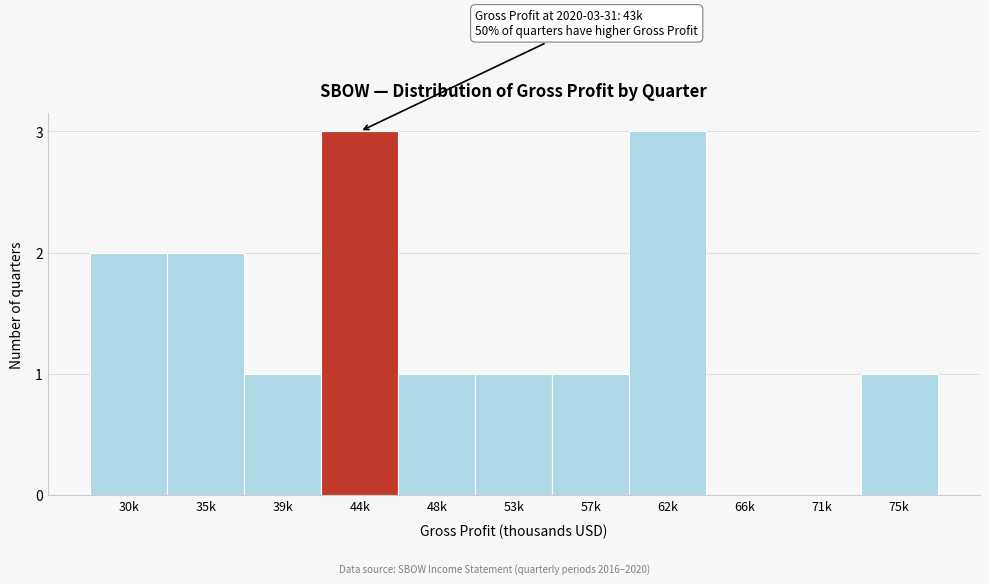

Reading left to right, extract all data points from this chart.

30k=2	35k=2	39k=1	44k=3	48k=1	53k=1	57k=1	62k=3	66k=0	71k=0	75k=1